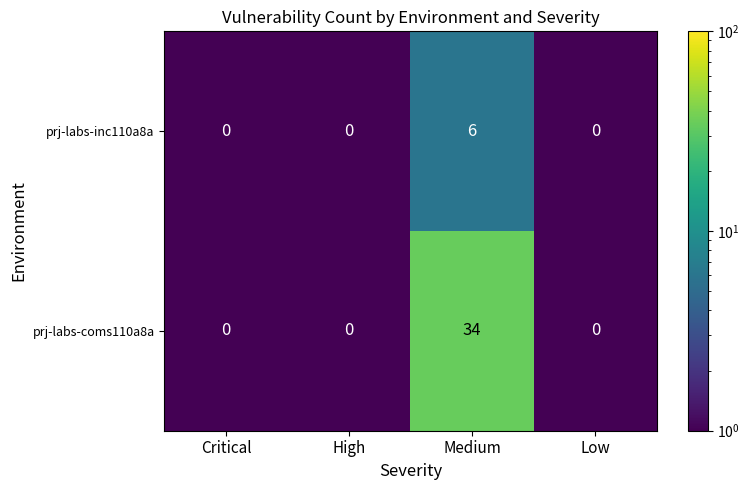

What is the highest value of the prj-labs-inc110a8a series?

6